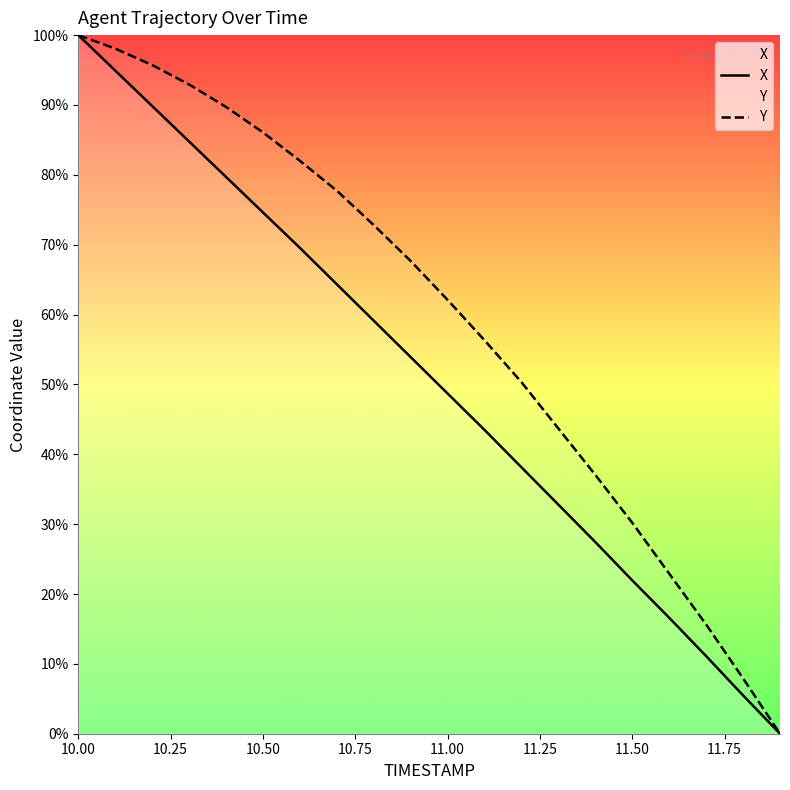

Count the number of categories in the chart.

20